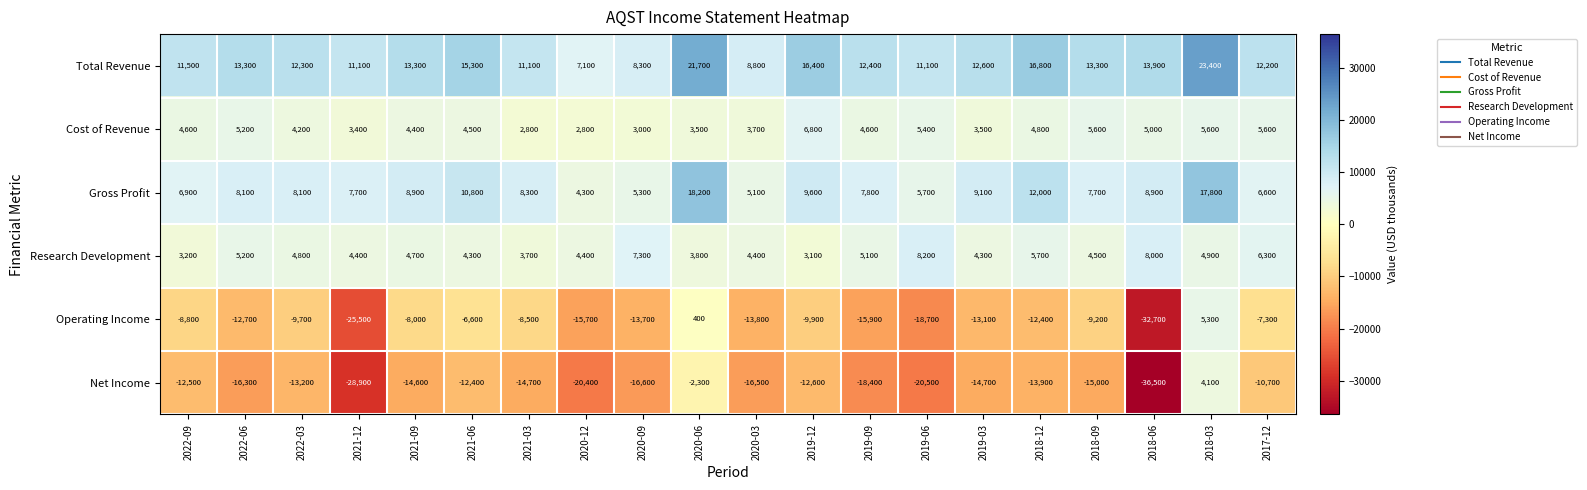

What is the difference between the Operating Income values at 2019-12 and 2022-06?

2800